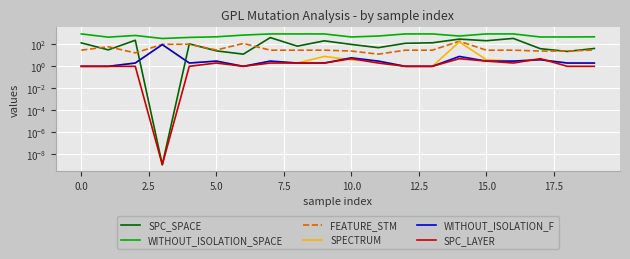

True or false: SPECTRUM and FEATURE_STM intersect in this chart.

False